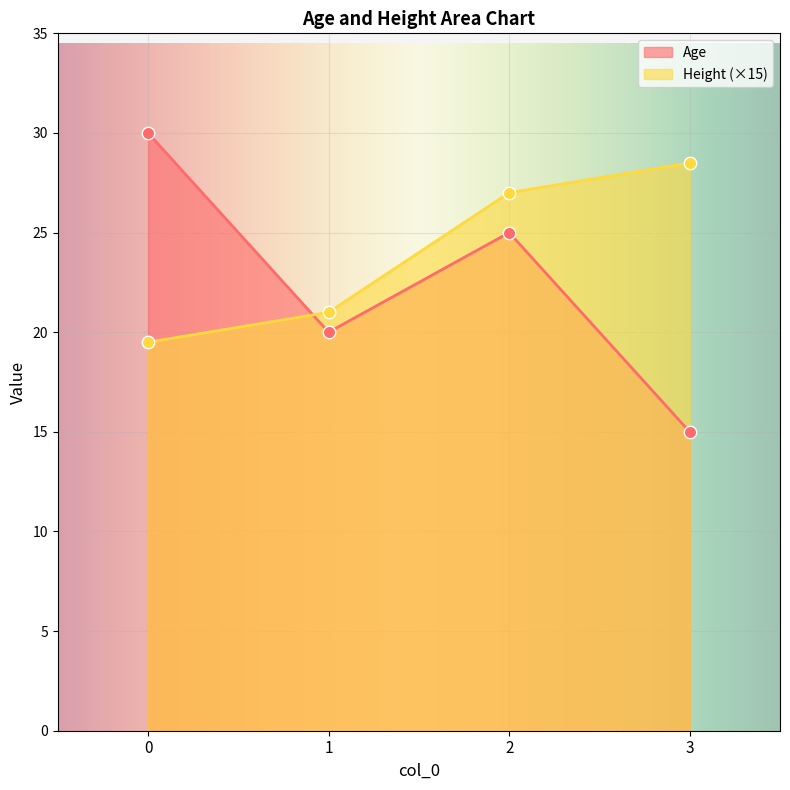

Which series reaches the minimum Y coordinate?

Age